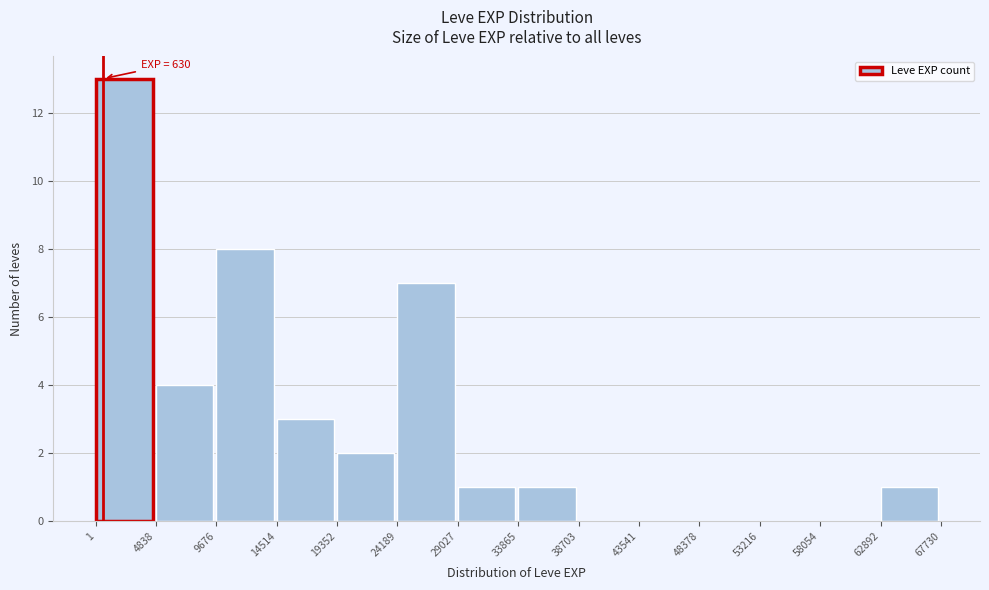

Which range on the x-axis has the tallest bar?

1 to 4838